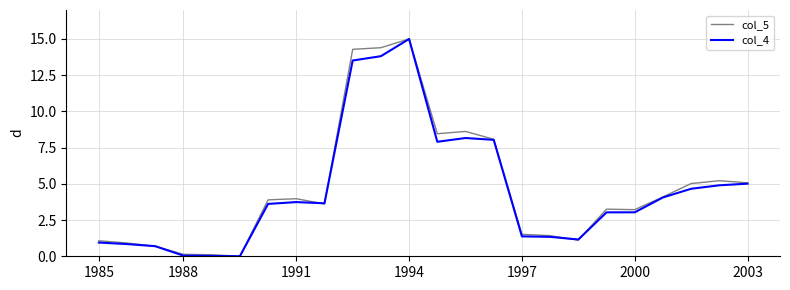

What is the maximum value for col_4?

15.0